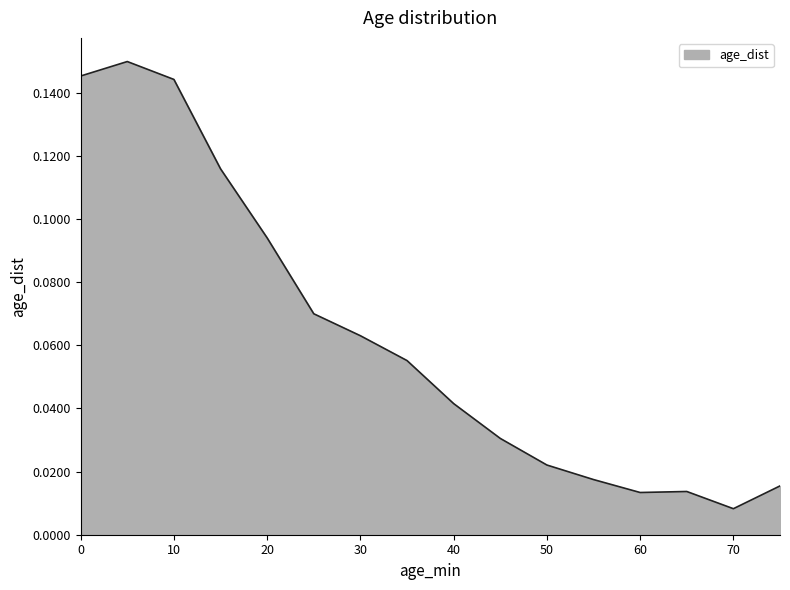

List the labels in order of value, largest first.

5, 0, 10, 15, 20, 25, 30, 35, 40, 45, 50, 55, 75, 65, 60, 70